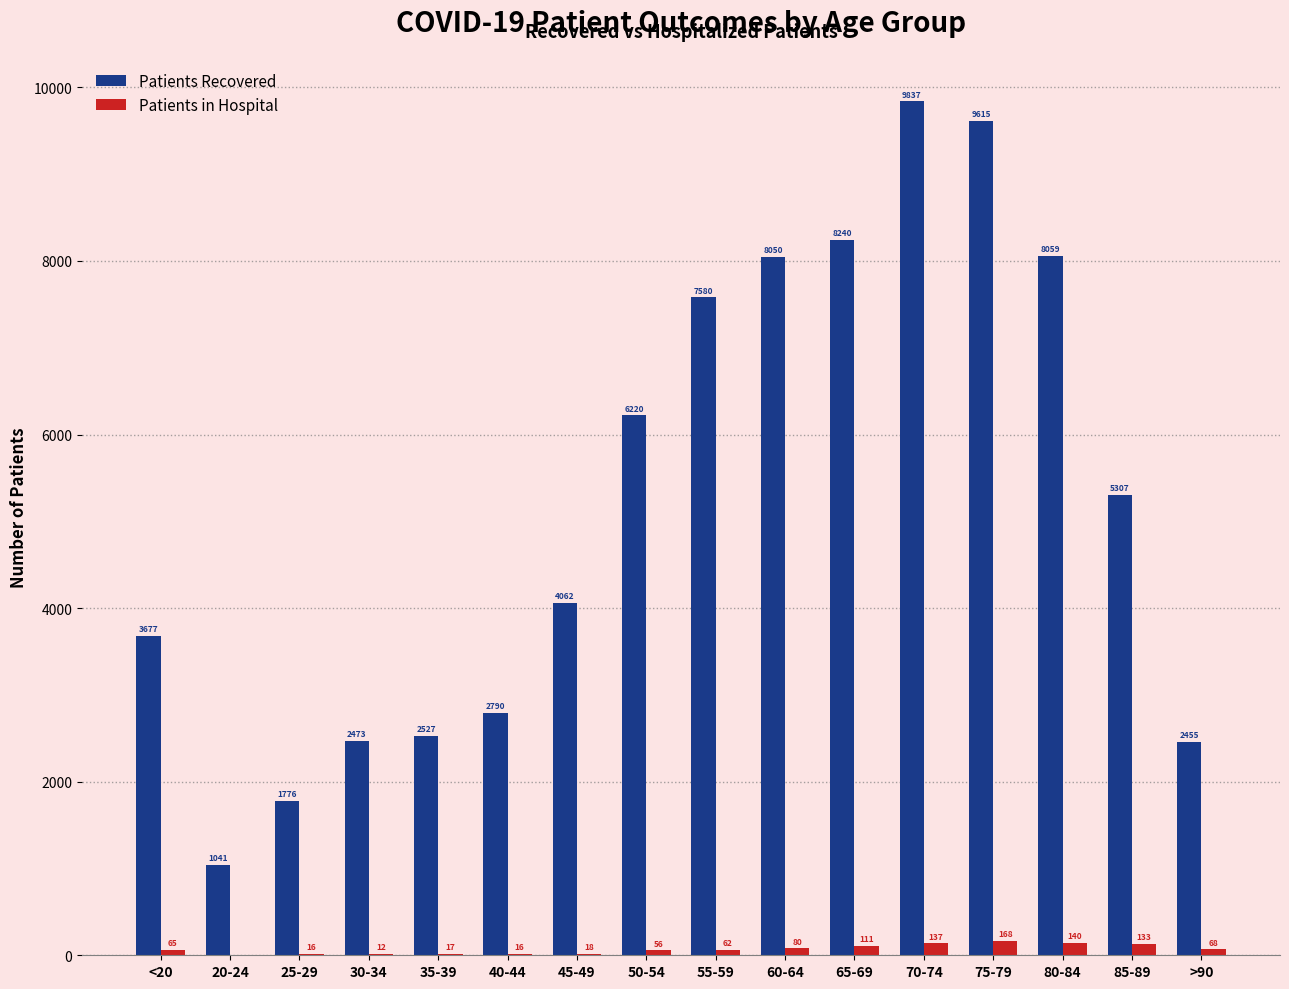

At which category does the chart reach its peak across all series?

70-74